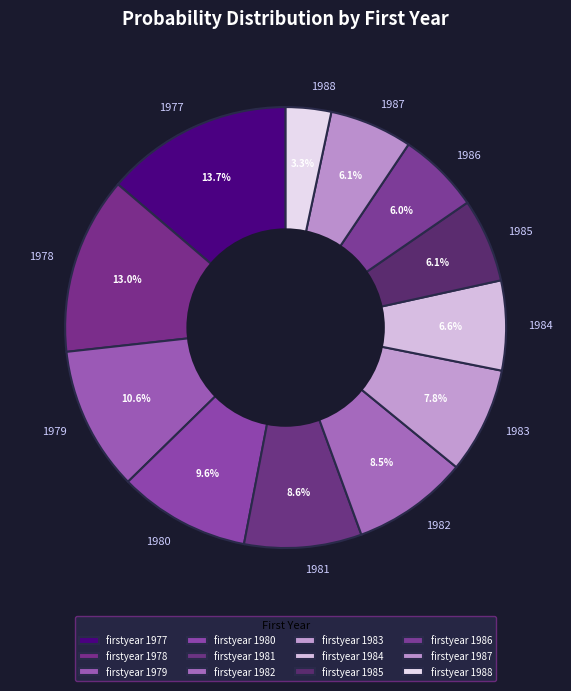

What percentage is the 1983 slice, to the nearest percent?

8%